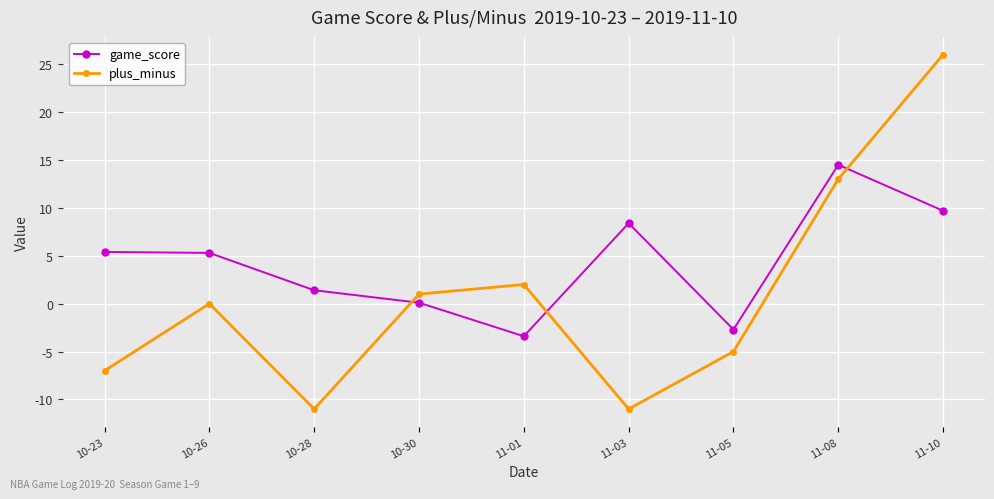

Count the number of data series in this chart.

2